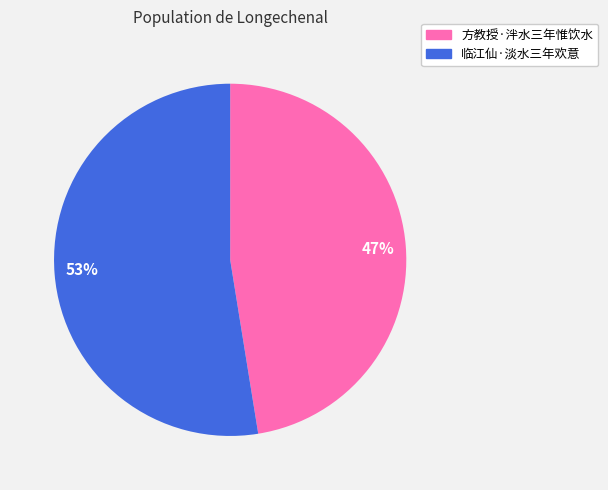

Do 方教授·泮水三年惟饮水 and 临江仙·淡水三年欢意 together represent more than half of the pie?

Yes